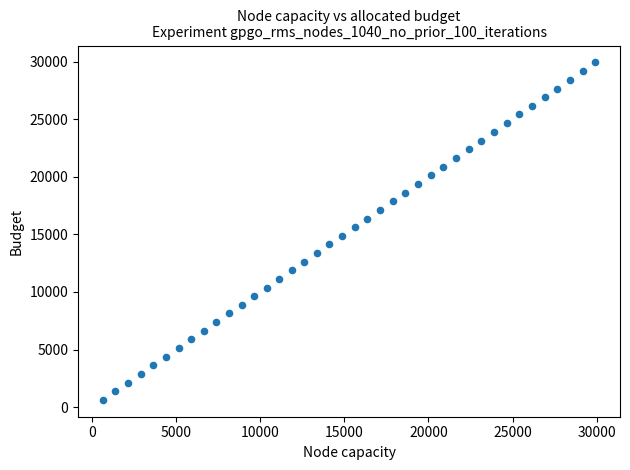

What is the range of X values (max minus min)?

29297